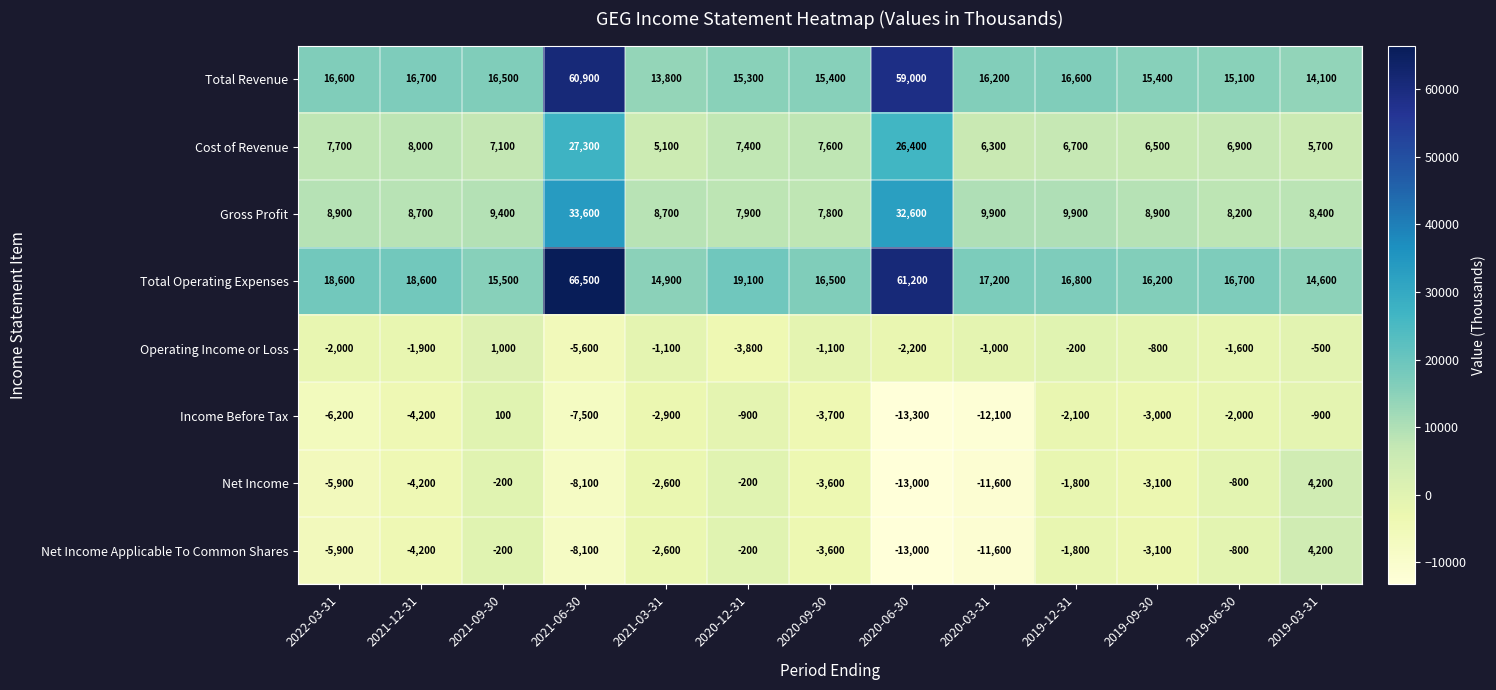

Count the number of categories in the chart.

13